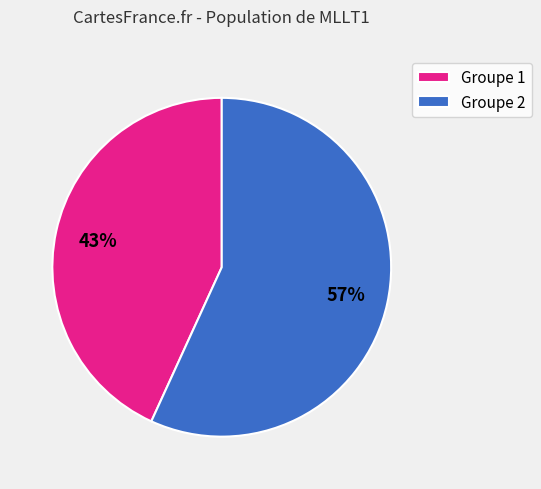

Does Groupe 2 account for over 50% of the chart?

Yes